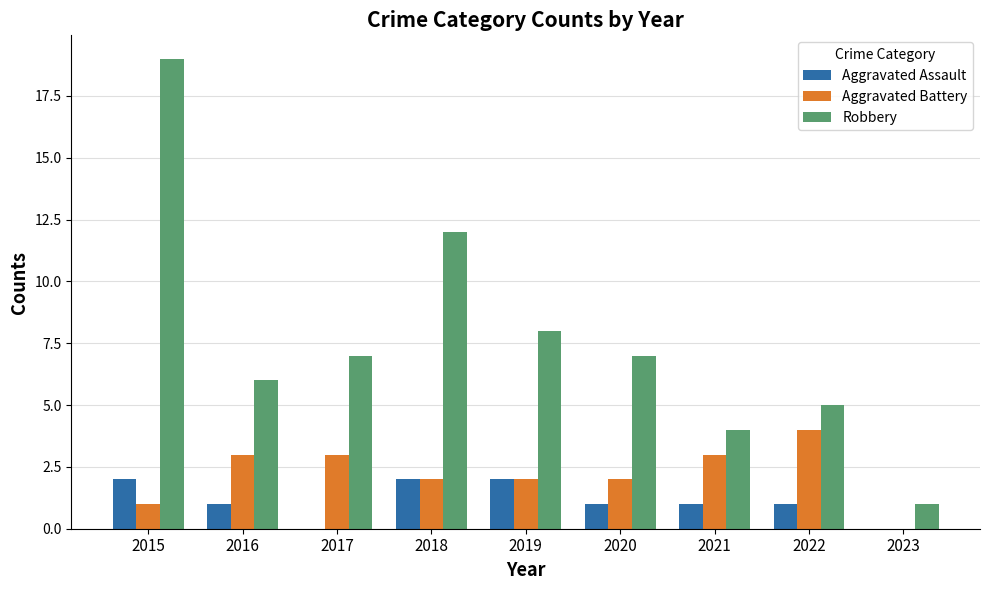

What value does the Aggravated Battery series have at 2022?

4